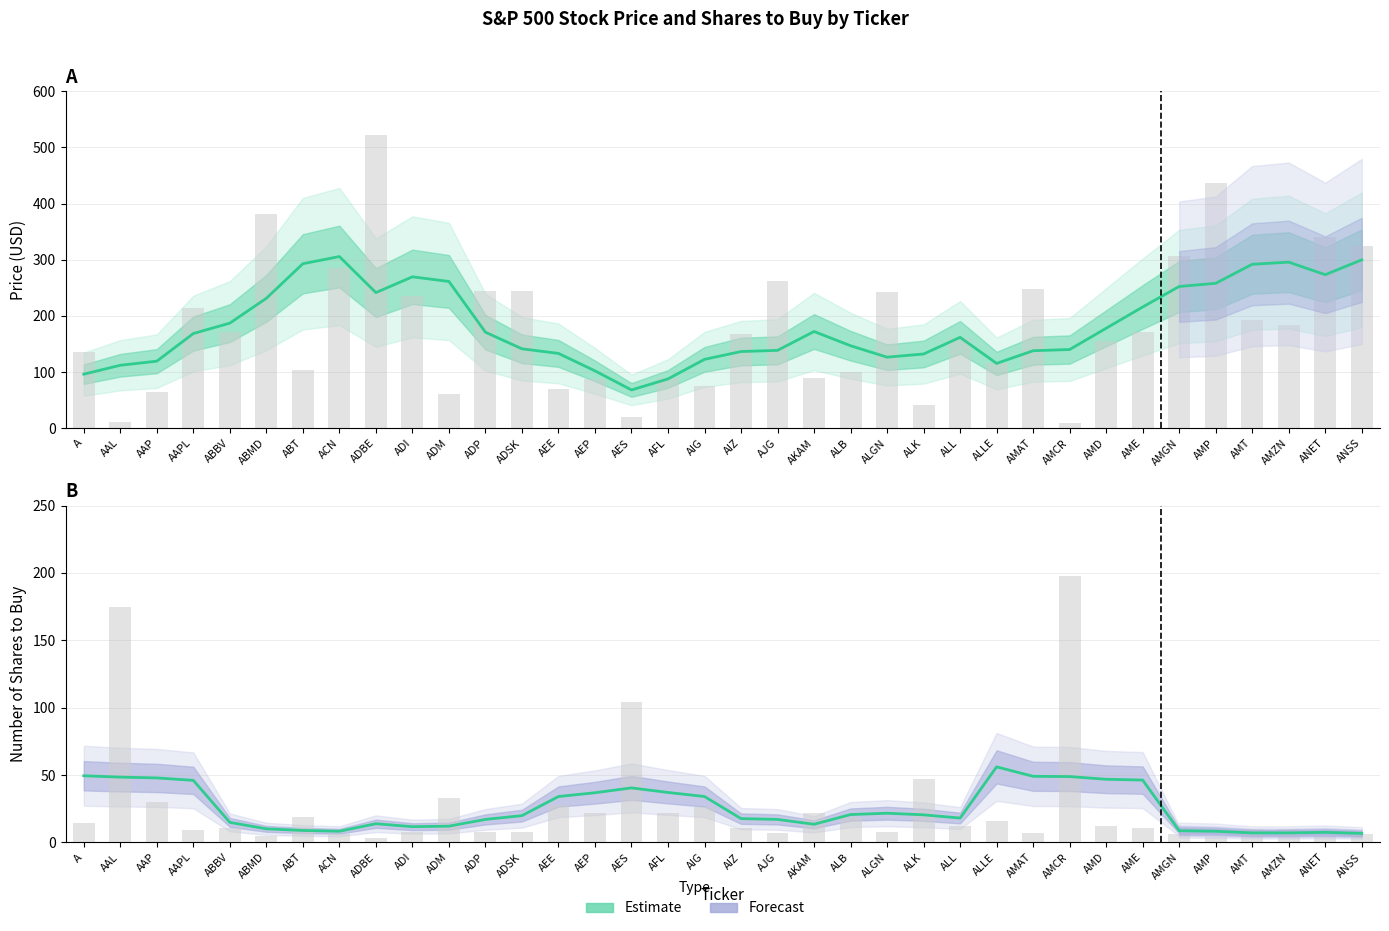

What is the label of the 24th bar from the left?

ALK